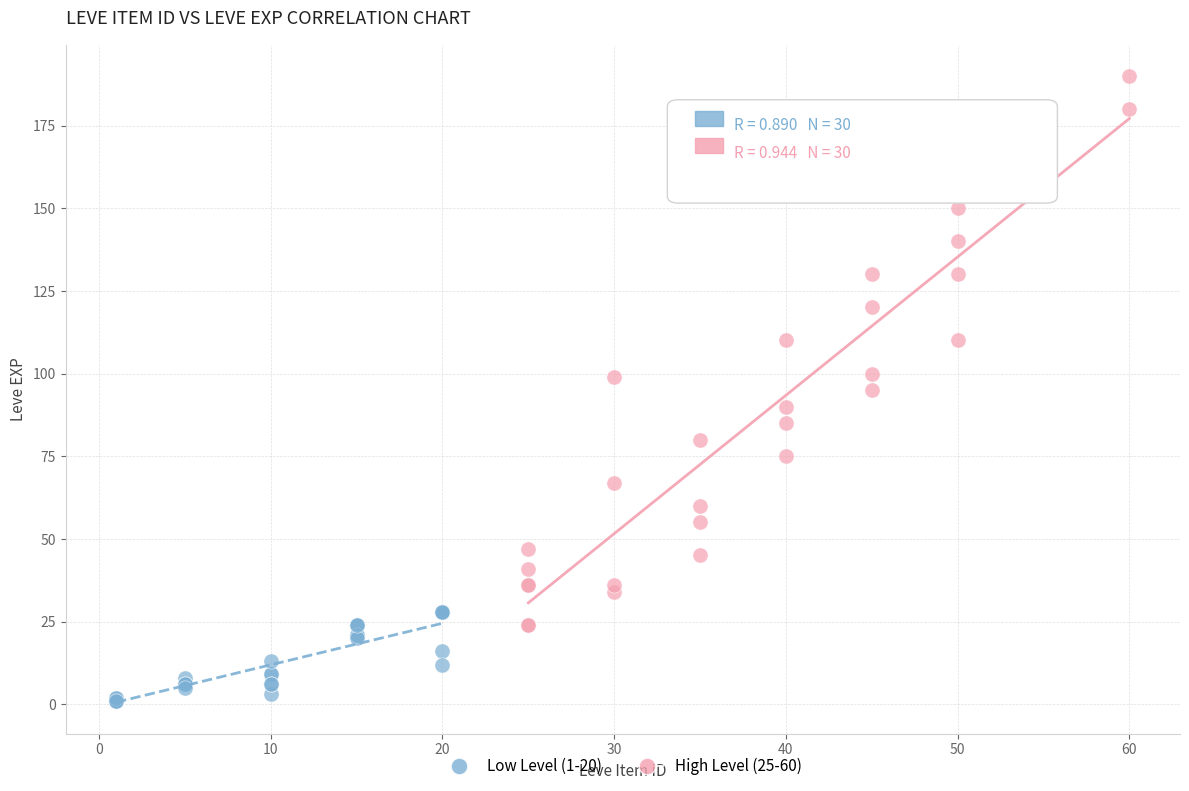

What are all the series names shown in the legend?

Low Level (1-20), High Level (25-60)